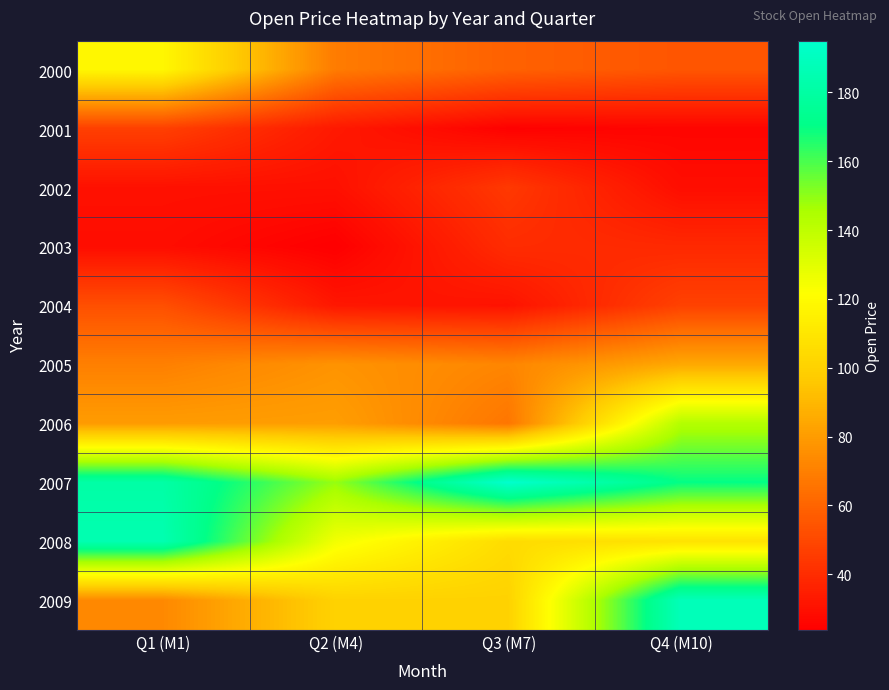

What is the smallest value displayed?

23.8